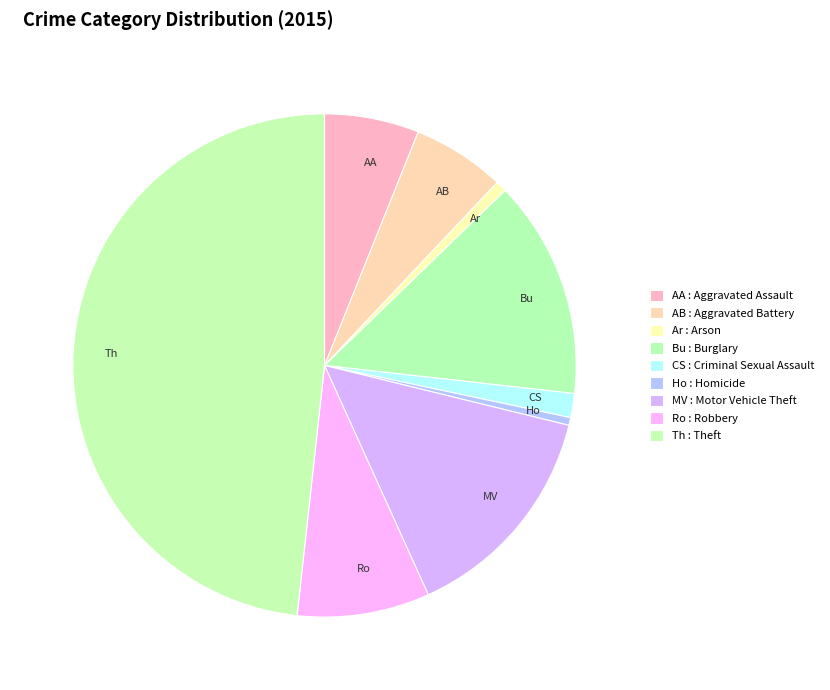

Is the sum of Th and AB greater than half?

Yes